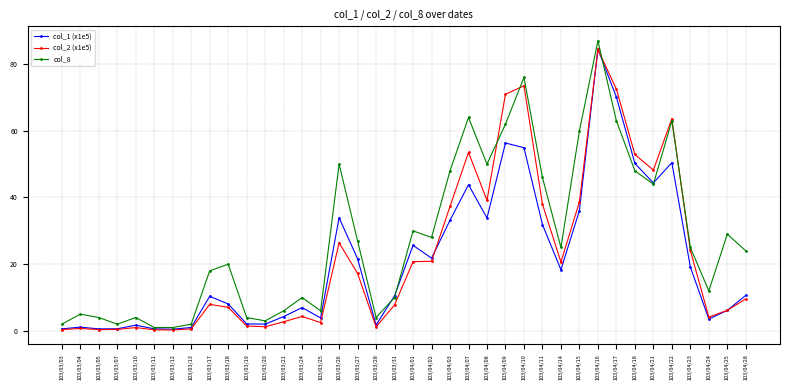

True or false: col_2 (x1e5) has more than 0 interior local peaks.

True